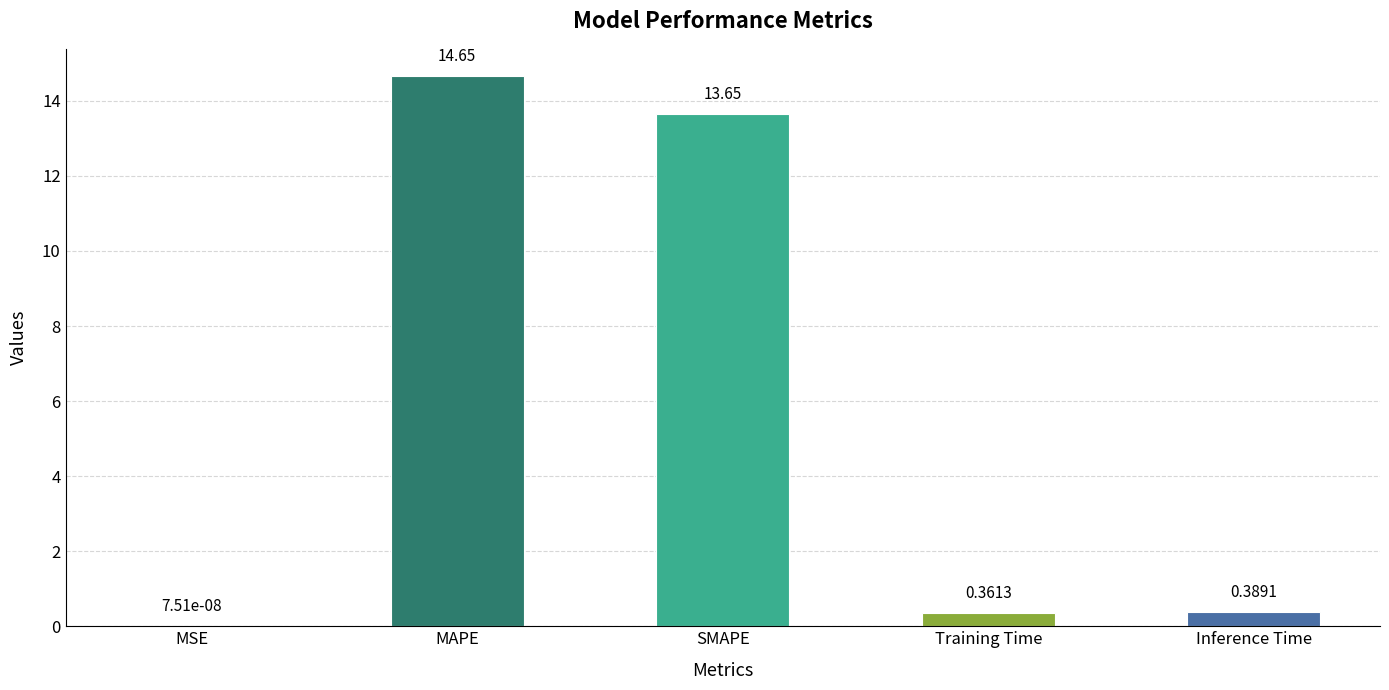

At which label is the value closest to 7?

Inference Time